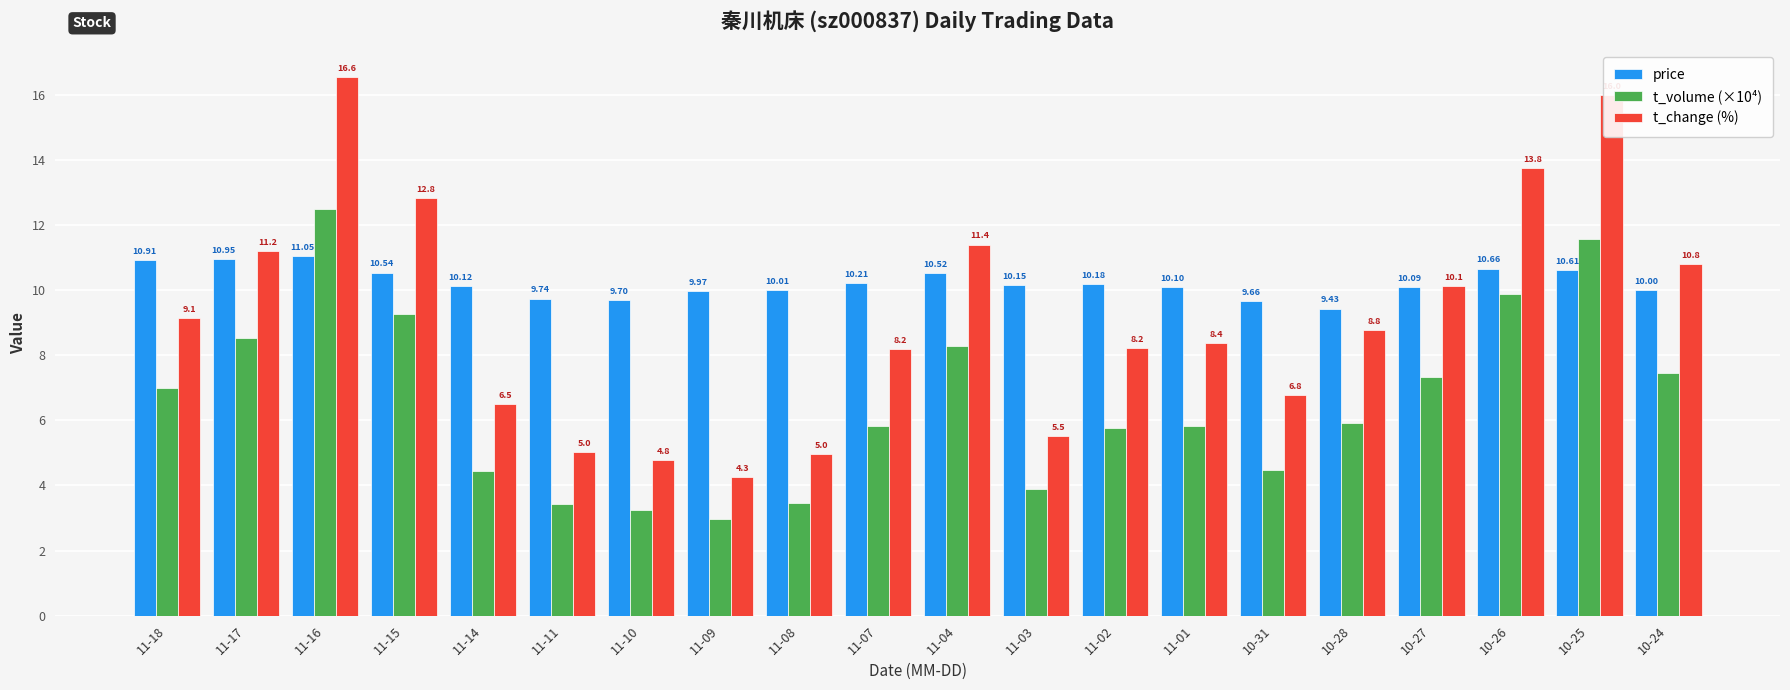

Is the value of t_volume (×10⁴) at 11-14 greater than the value of price at 11-01?

No